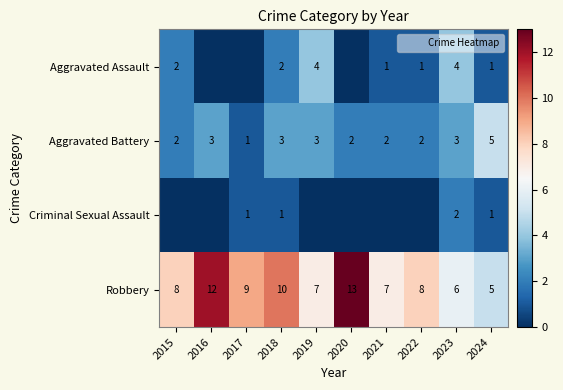

Where does the Aggravated Assault series first go above 1?

2015